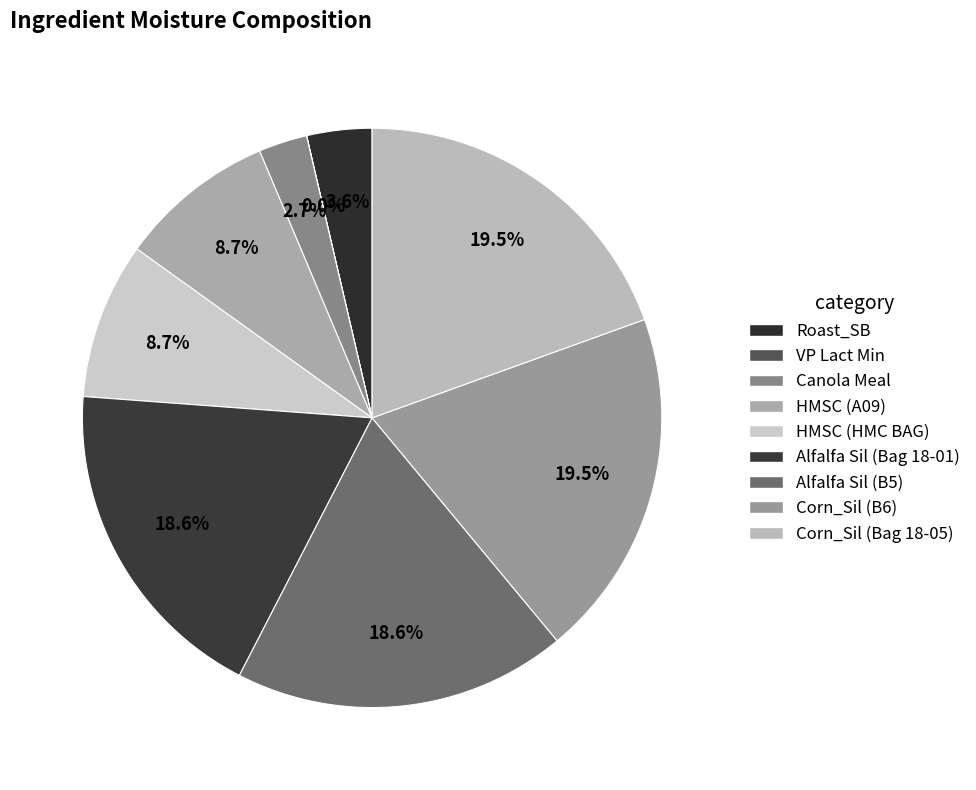

Which slice is the smallest?

VP Lact Min